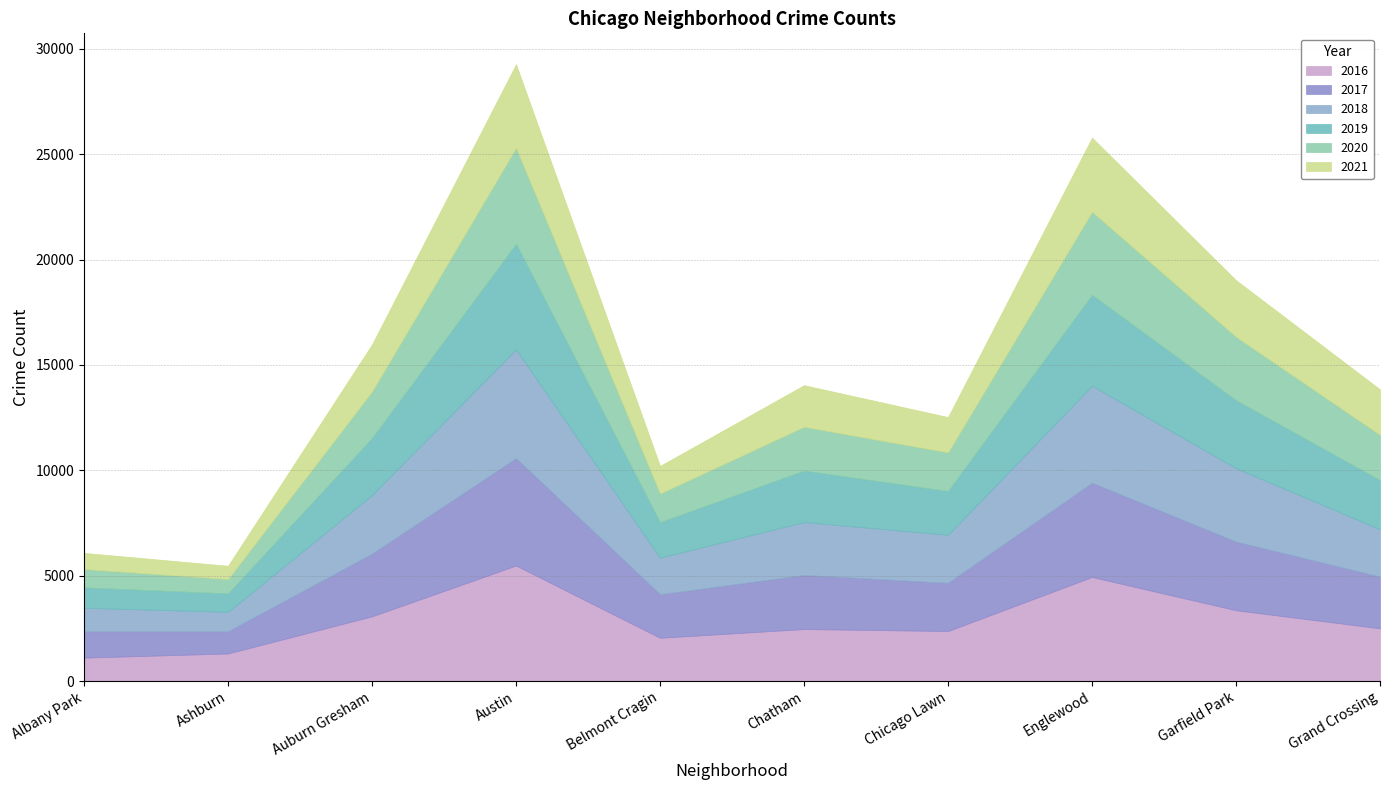

At which category does the chart reach its peak across all series?

Austin